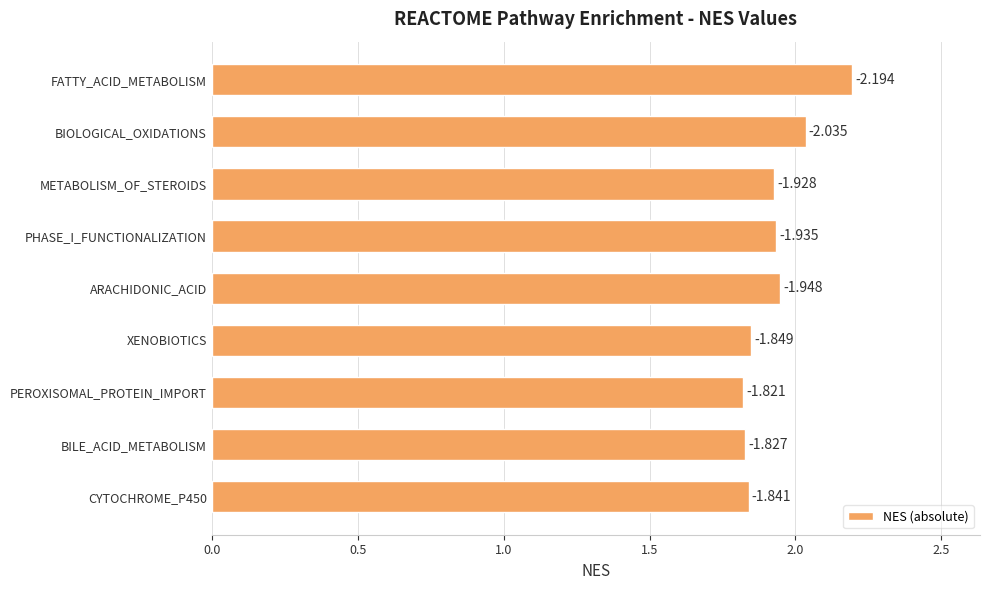

How many bars are there in total?

9